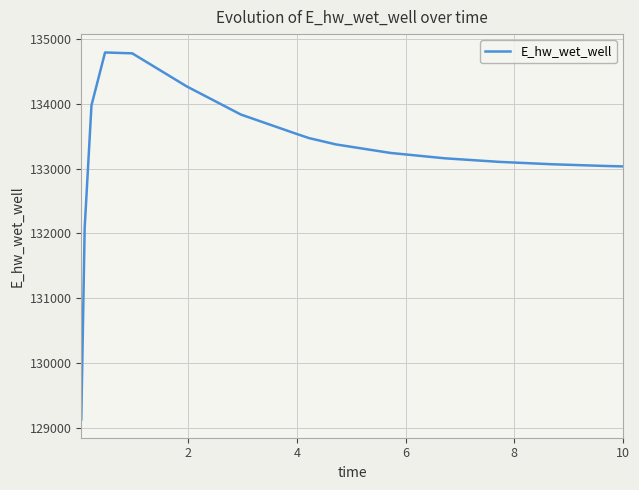

What is the difference between the maximum and minimum values?

5660.4